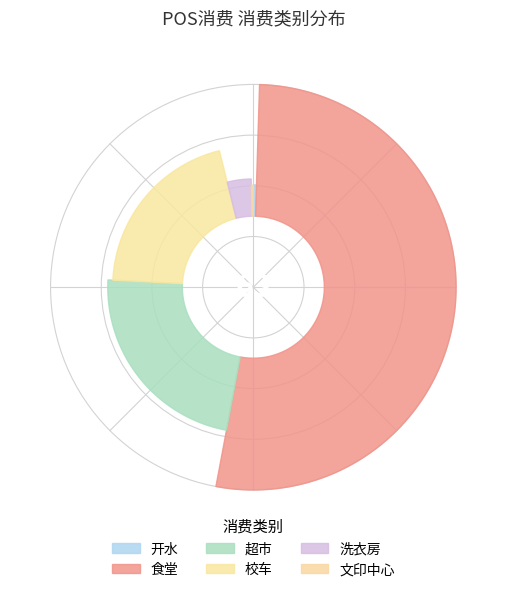

What percentage is the 洗衣房 slice, to the nearest percent?

4%